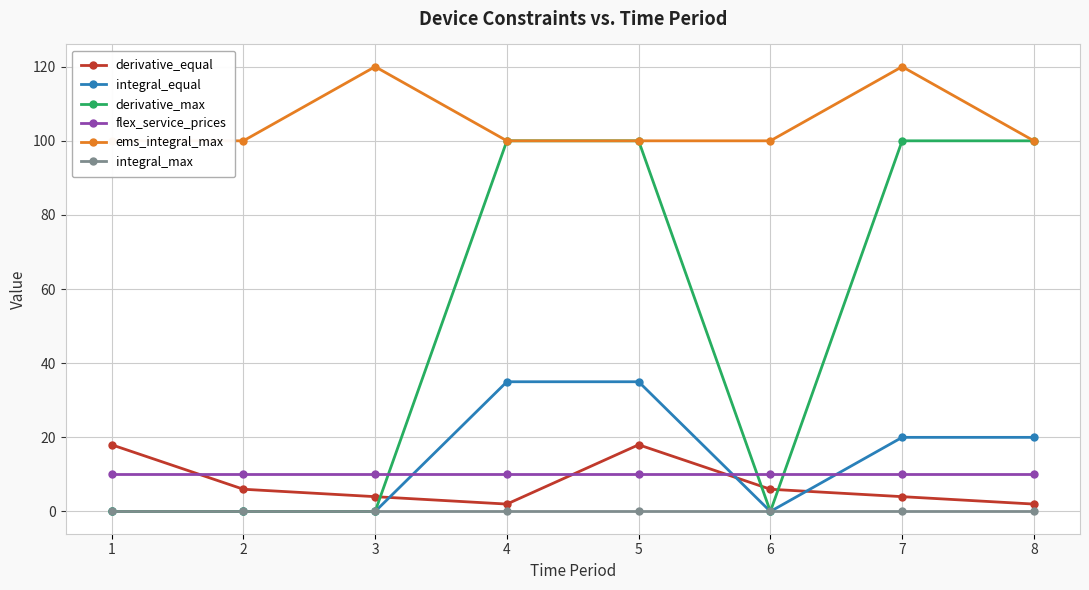

How many interior local peaks does the ems_integral_max series have?

2